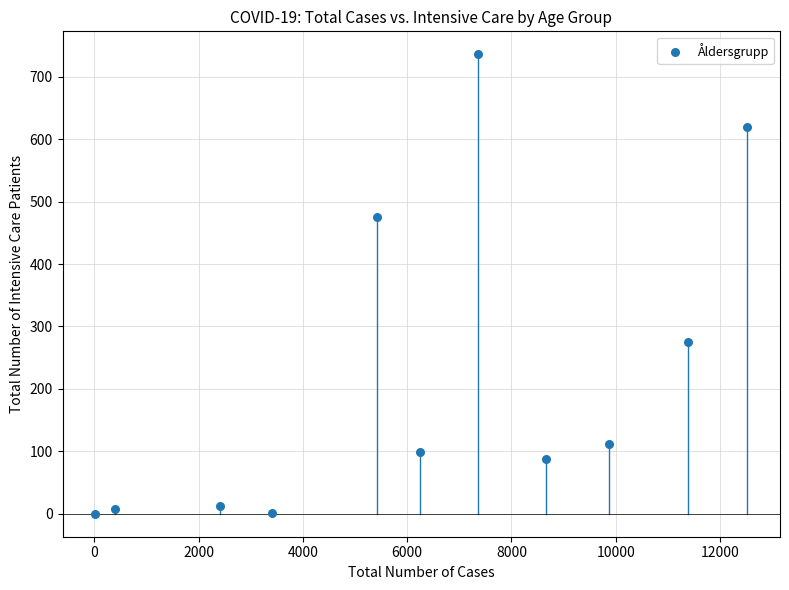

What is the range of Y values (max minus min)?

736